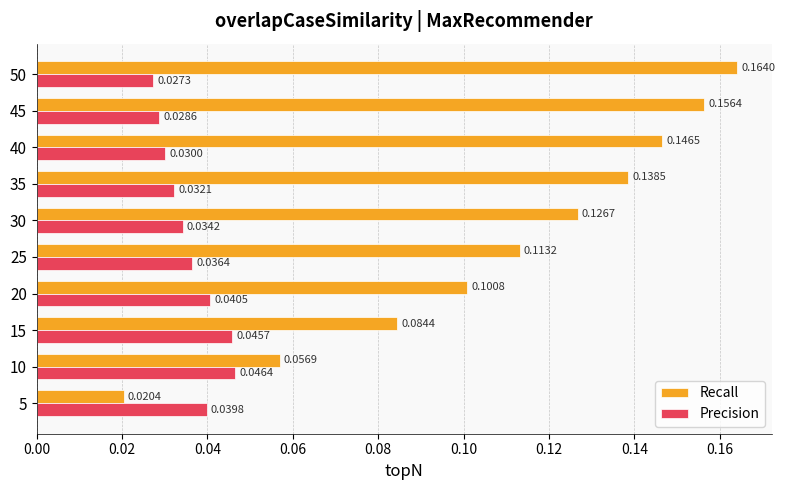

At which category does the chart reach its peak across all series?

50